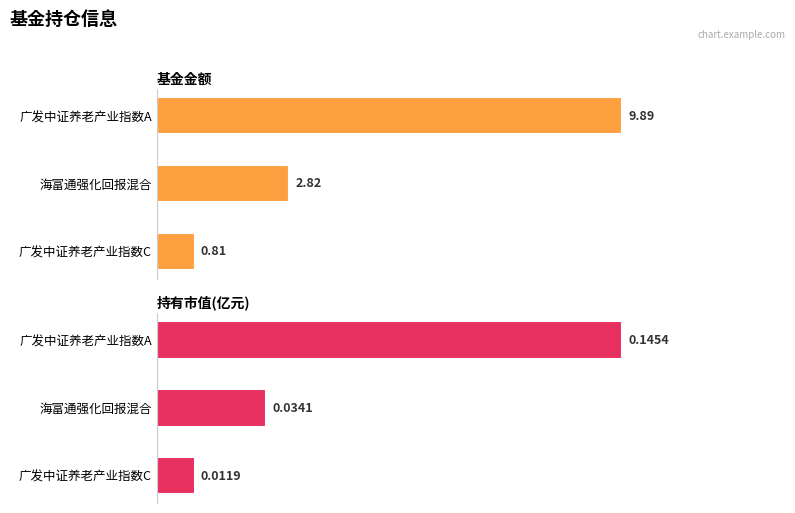

The value of 基金金额 at 广发中证养老产业指数A is 9.9. True or false?

True